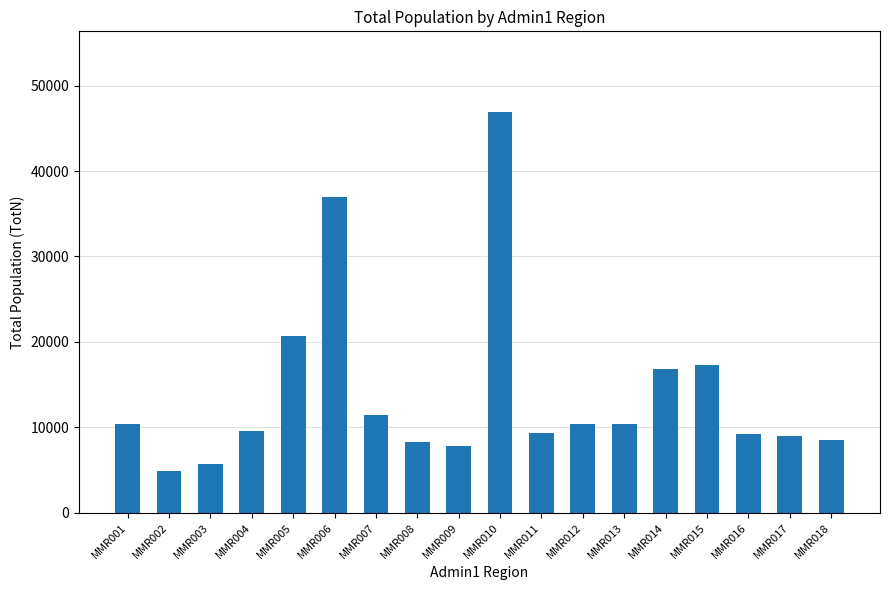

Where is the data nearest to the value 25944?

MMR005